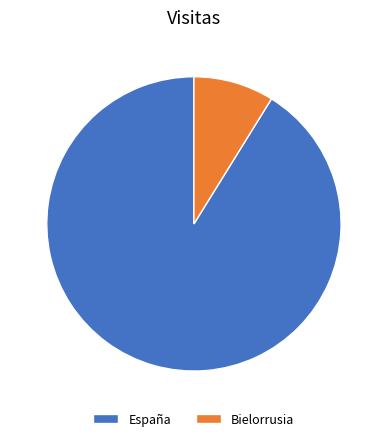

What is the smallest slice in the pie chart?

Bielorrusia